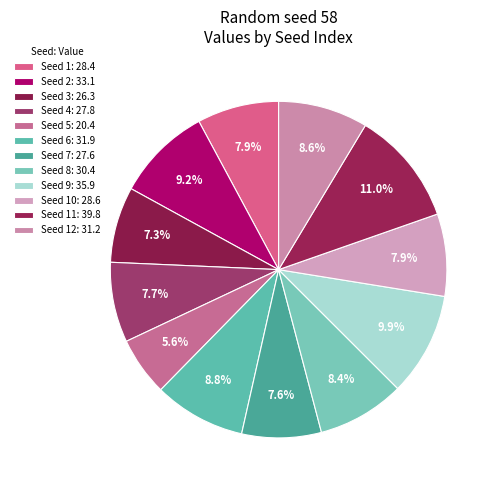

To the nearest percent, what is the difference between the largest and smallest slice percentages?

5%